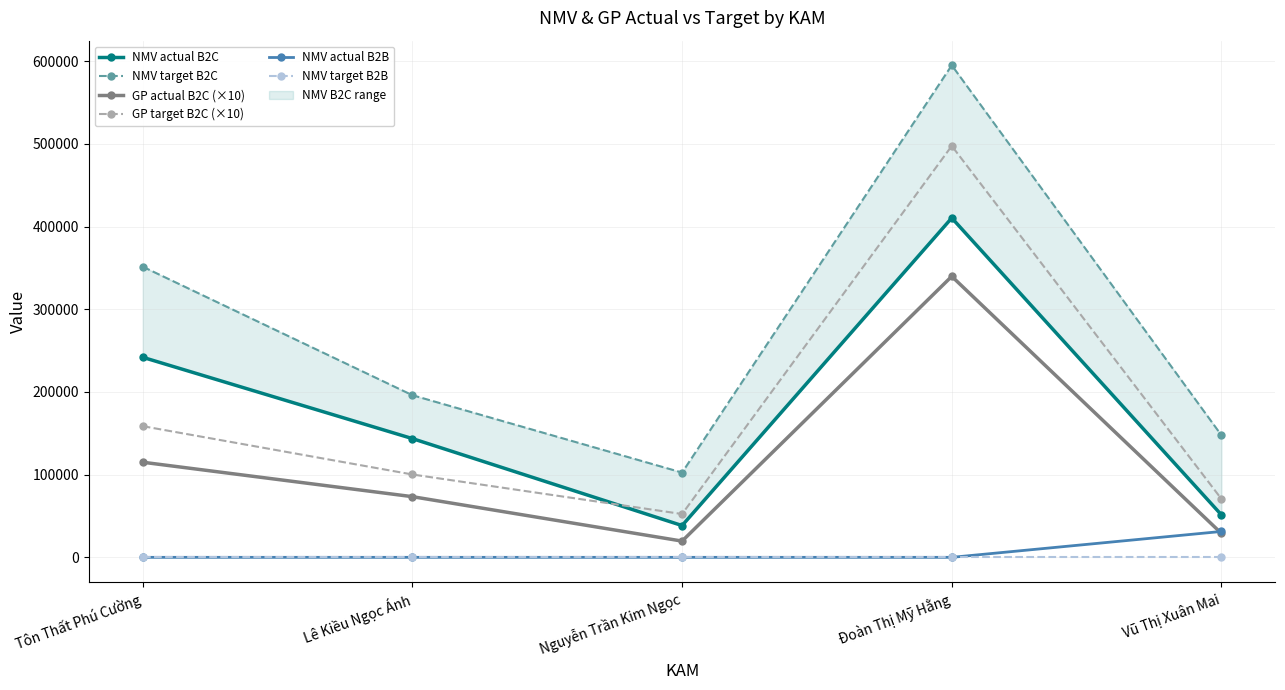

At which label does NMV actual B2C first exceed 143586?

Tôn Thất Phú Cường